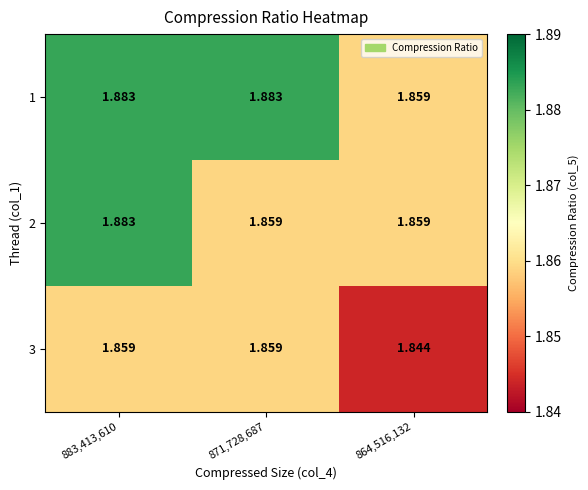

Is the value of 2 at 864,516,132 greater than the value of 1 at 883,413,610?

No